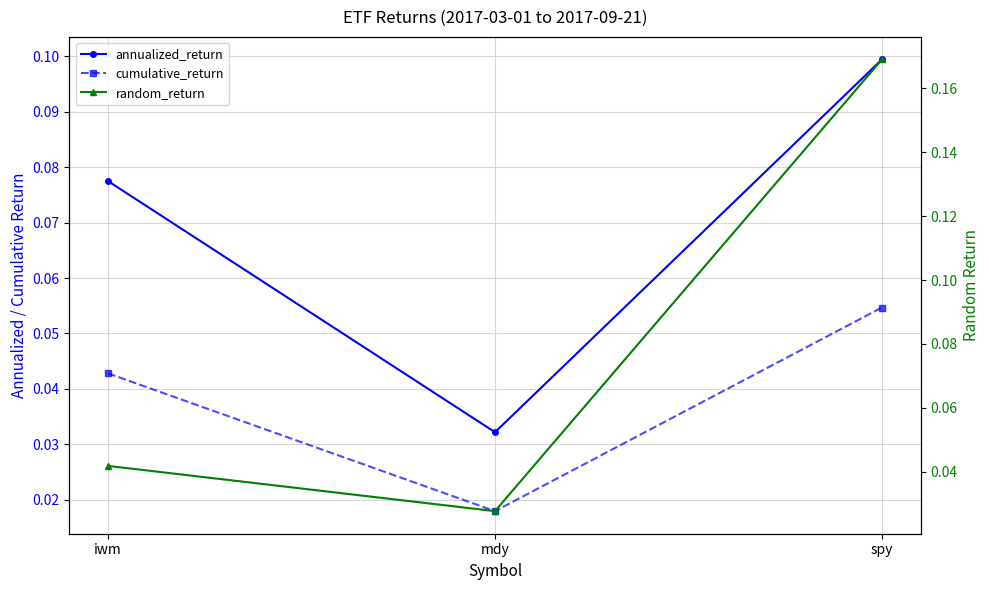

At mdy, list the series in order from smallest to largest.

cumulative_return, random_return, annualized_return